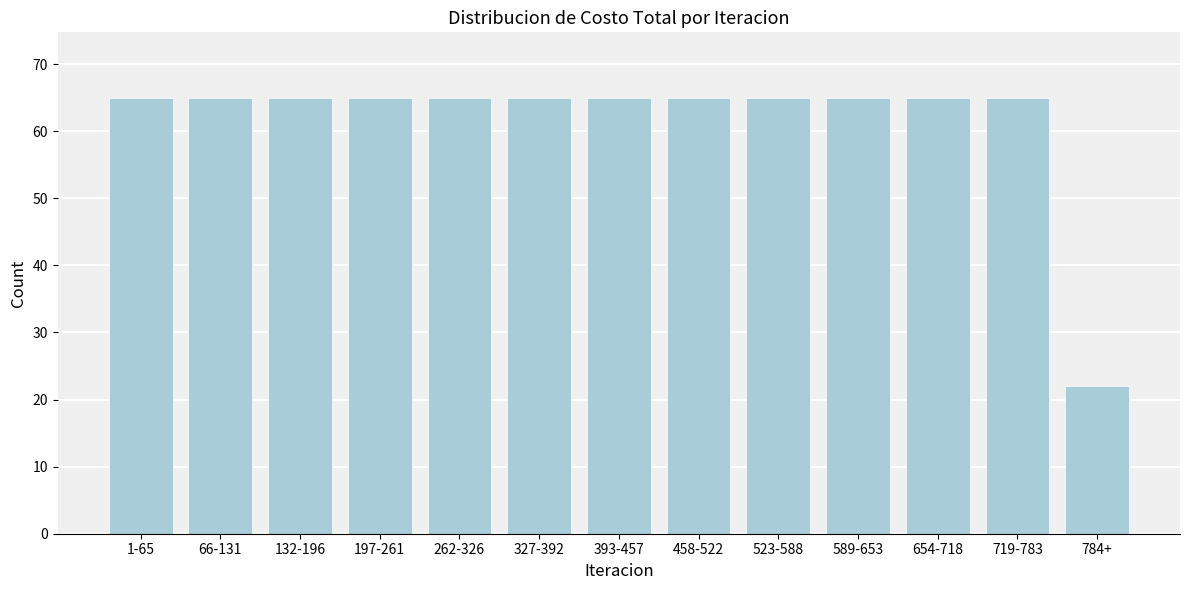

Reading left to right, transcribe all the data shown in this chart.

65	65	65	65	65	65	65	65	65	65	65	65	22